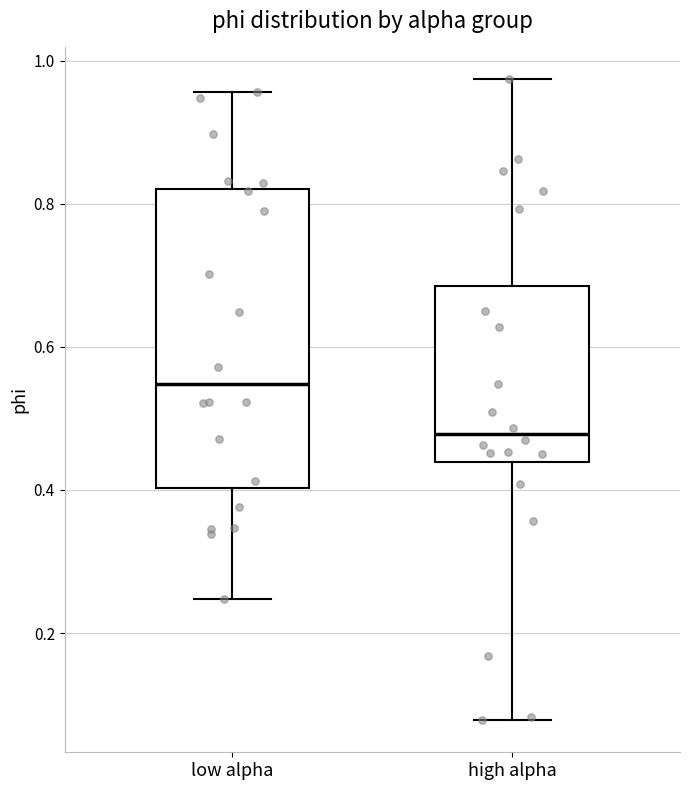

Reading left to right, transcribe this box plot: for each box, give where its median line is, the range the box spans, and where its two whiskers end, as read against the y-axis. The values are not printed on the chart, so give them approximately, as read against the axis.

low alpha: median 0.54, box 0.40 to 0.82, whiskers 0.24 to 0.96
high alpha: median 0.48, box 0.44 to 0.68, whiskers 0.08 to 0.98